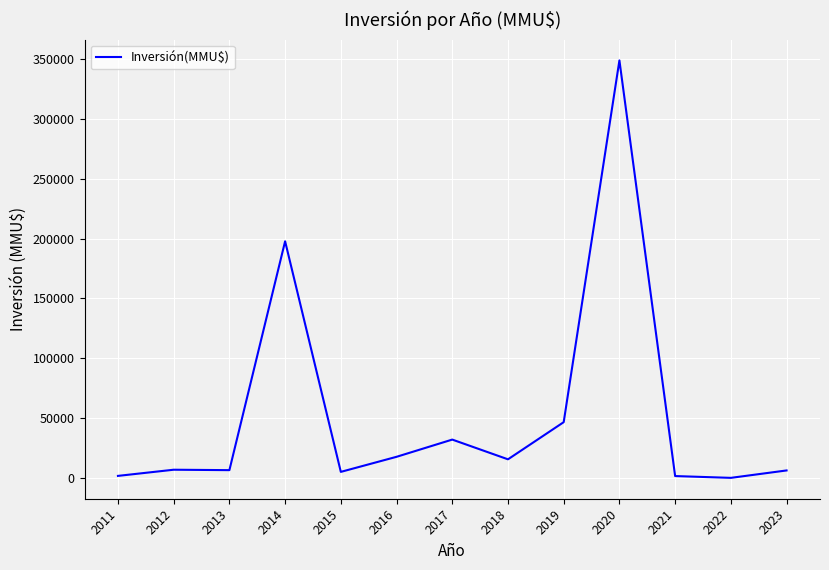

What is the greatest value displayed?

349020